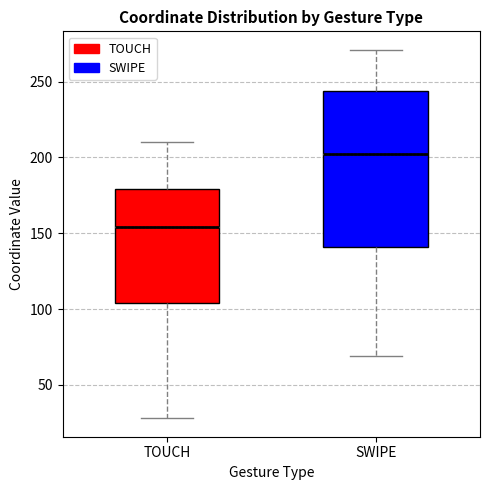

Which box's median line is the highest?

SWIPE